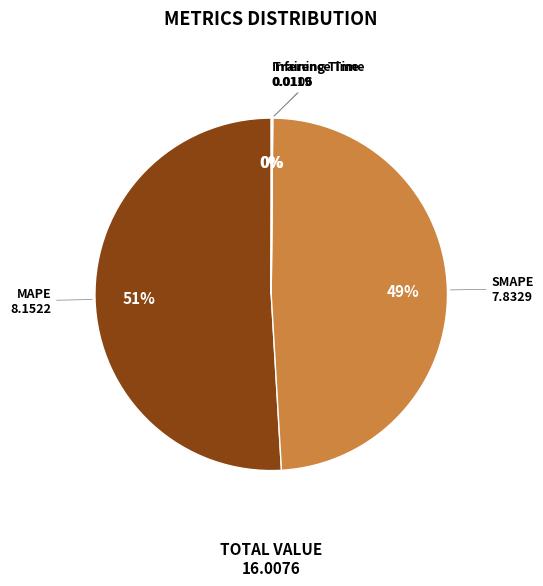

Does any single category account for the majority?

Yes